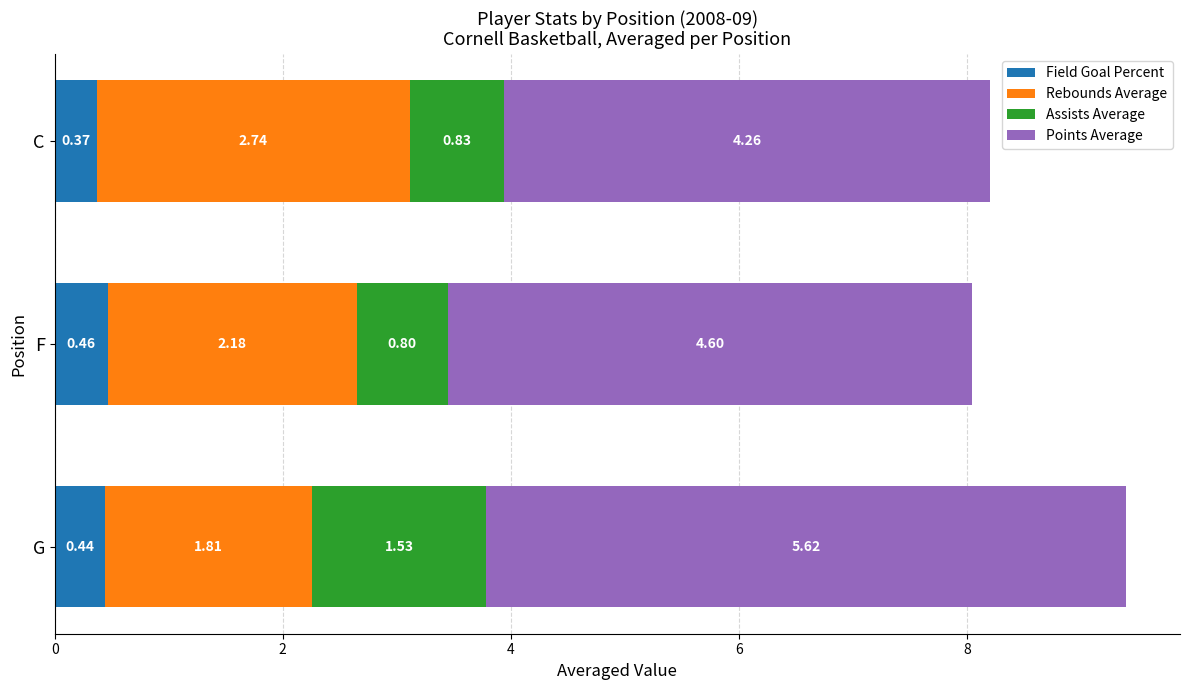

At which category is the sum across all series the highest?

G